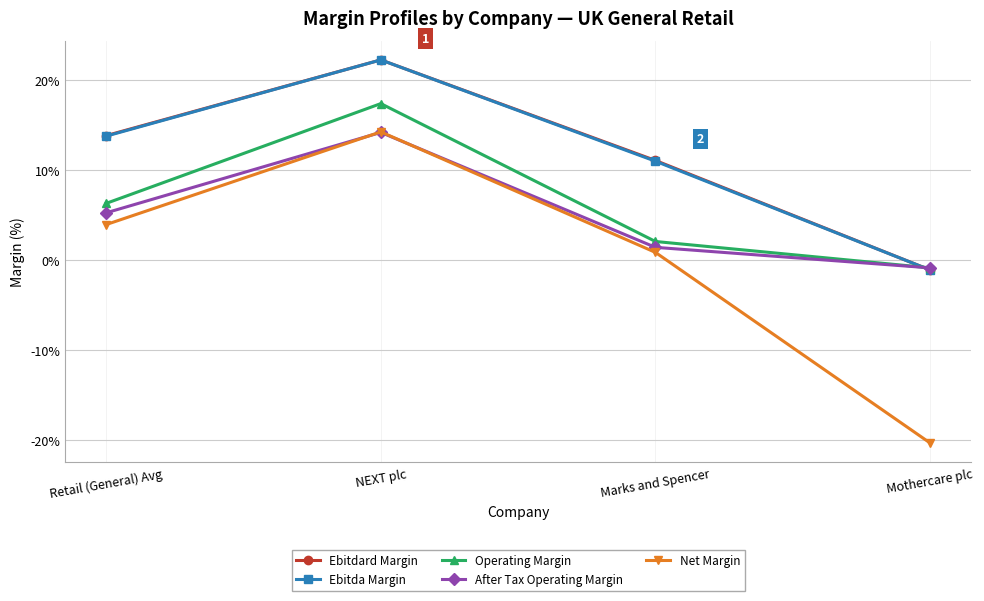

Reading left to right, what are all the values shown in this chart?

Ebitdard Margin: Retail (General) Avg=13.8	NEXT plc=22.2	Marks and Spencer=11.0	Mothercare plc=-1.1
Ebitda Margin: Retail (General) Avg=13.7	NEXT plc=22.2	Marks and Spencer=11.0	Mothercare plc=-1.1
Operating Margin: Retail (General) Avg=6.3	NEXT plc=17.4	Marks and Spencer=2.1	Mothercare plc=-0.9
After Tax Operating Margin: Retail (General) Avg=5.2	NEXT plc=14.2	Marks and Spencer=1.4	Mothercare plc=-0.9
Net Margin: Retail (General) Avg=3.9	NEXT plc=14.2	Marks and Spencer=0.9	Mothercare plc=-20.3